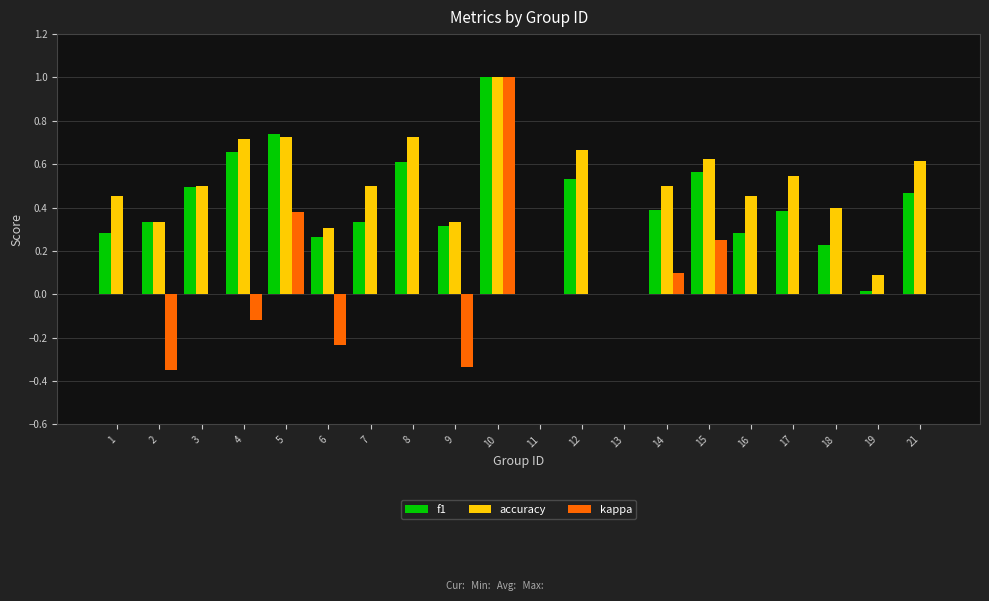

At which category is the sum across all series the highest?

10